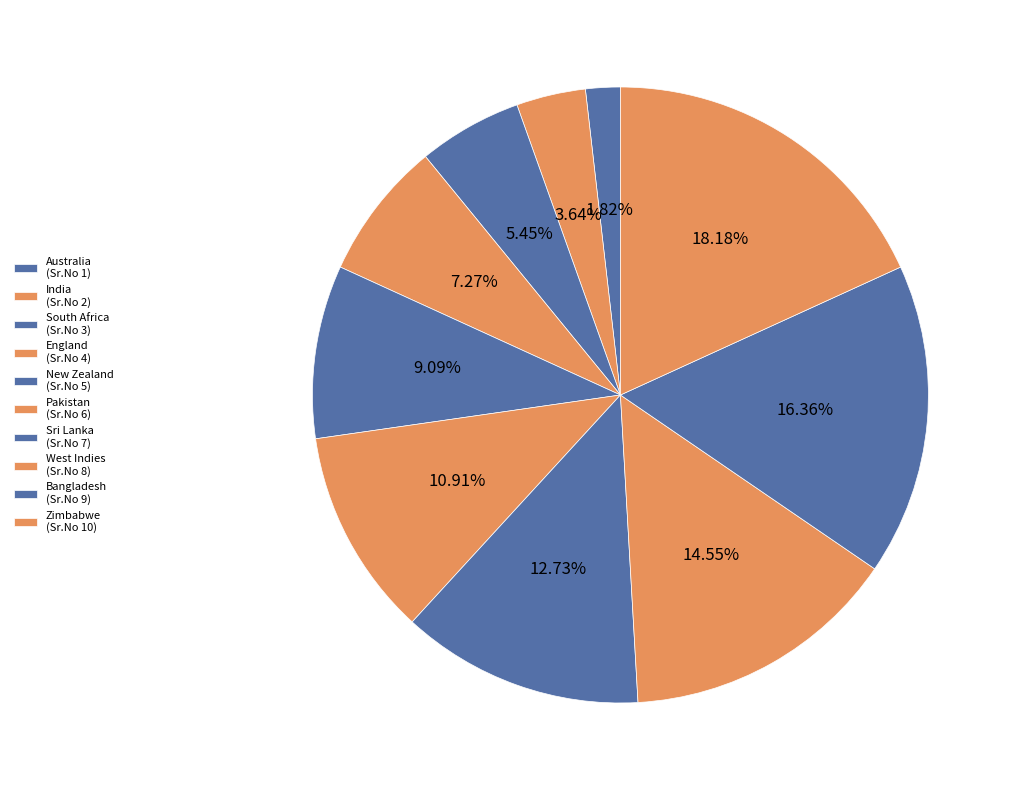

To the nearest percent, what percentage of the pie is India?

4%